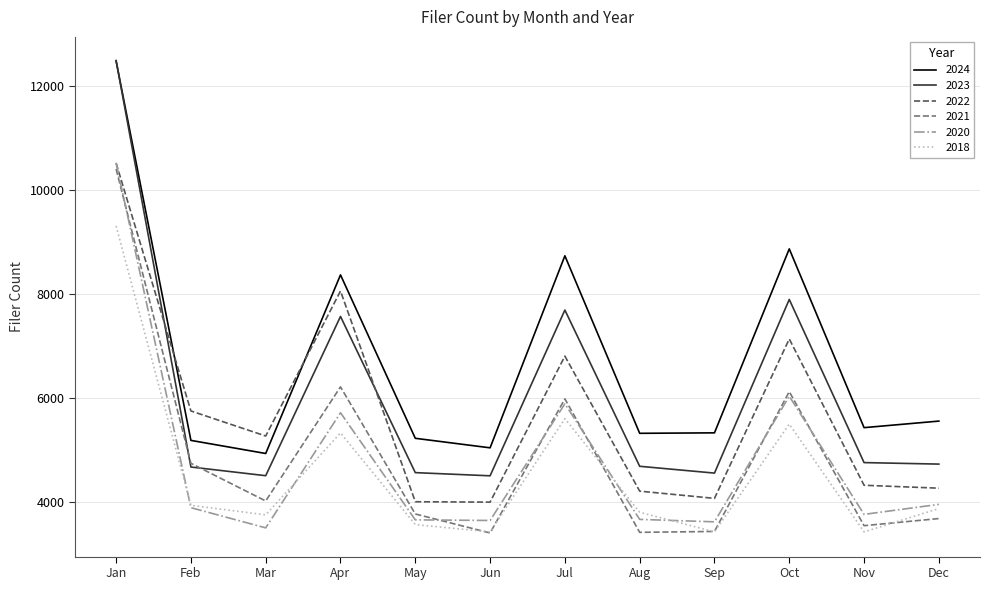

At which label does 2018 first exceed 3872?

Jan